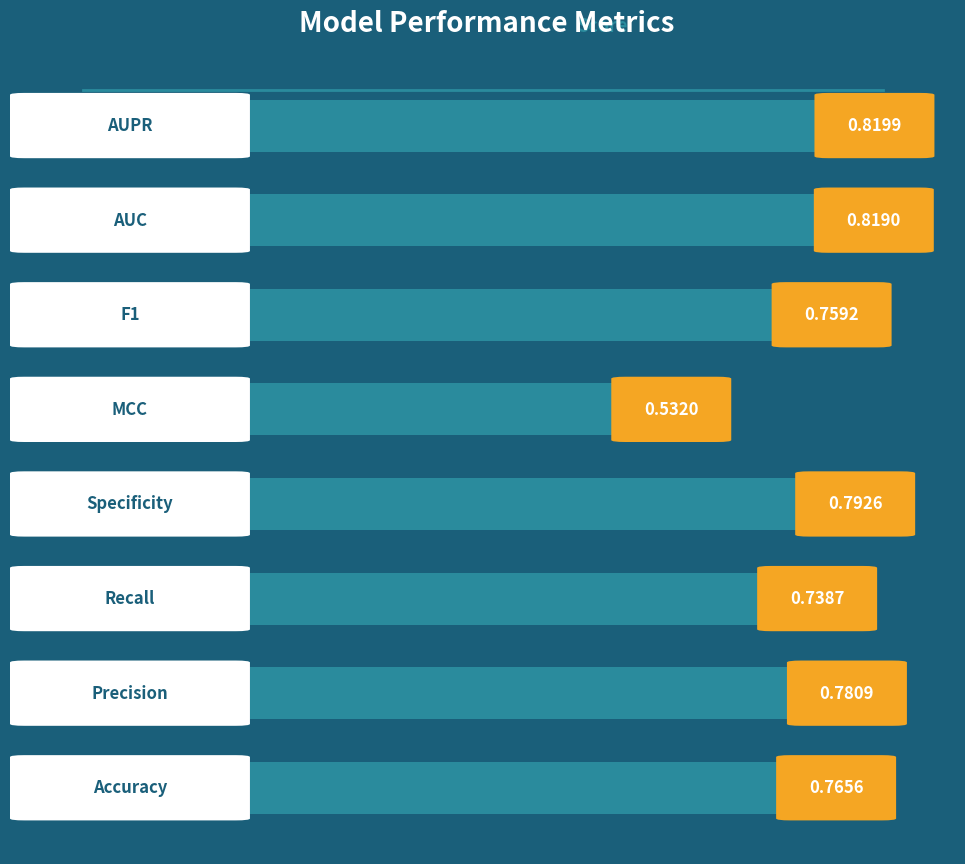

What is the difference between the second highest and minimum values?

0.3